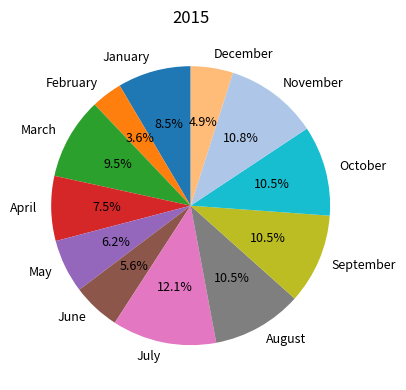

Combined, do February and May account for over 50%?

No